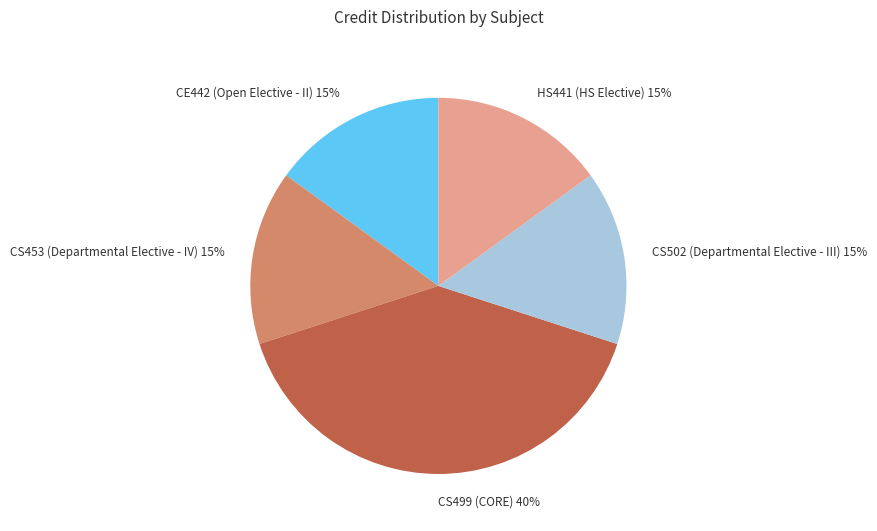

Is there any slice that represents more than half of the pie?

No